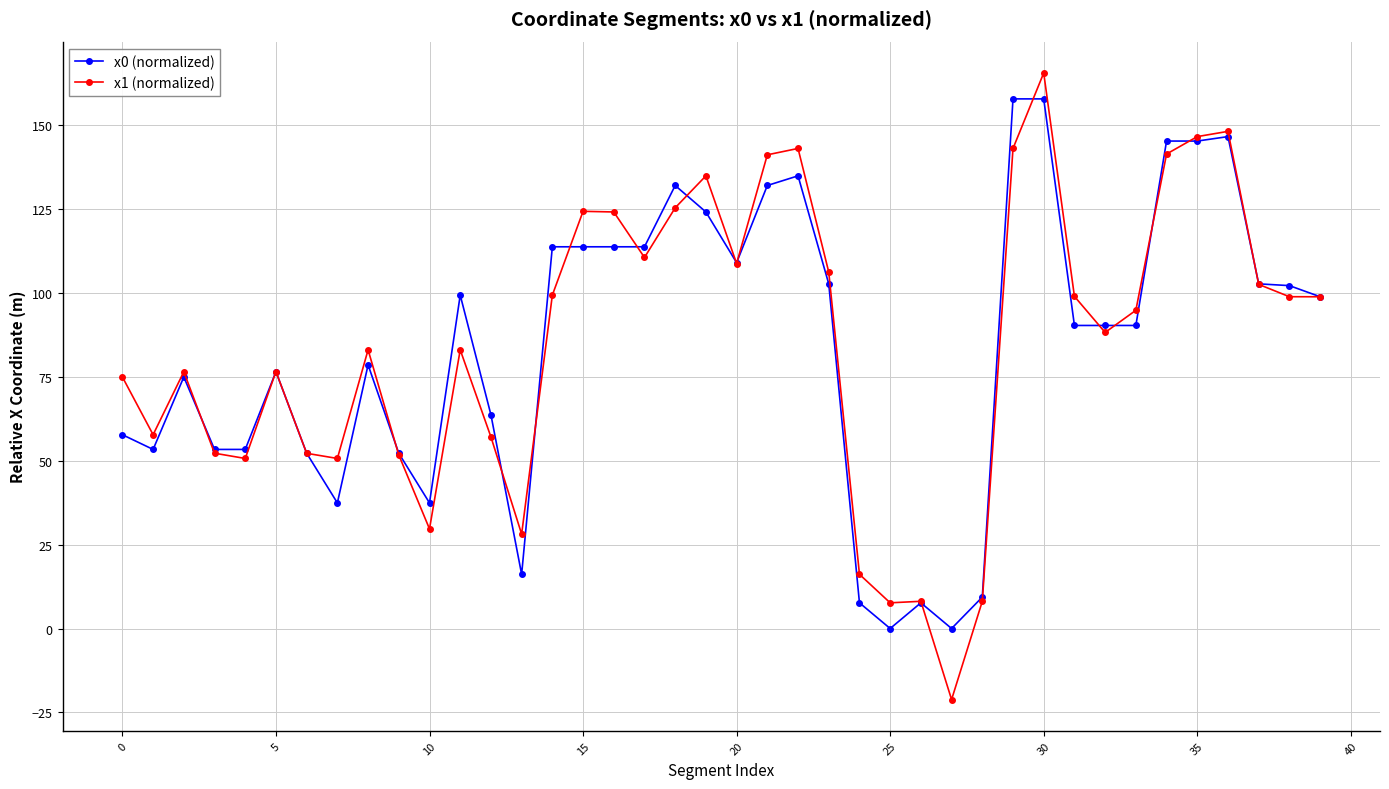

What are all the series names shown in the legend?

x0 (normalized), x1 (normalized)